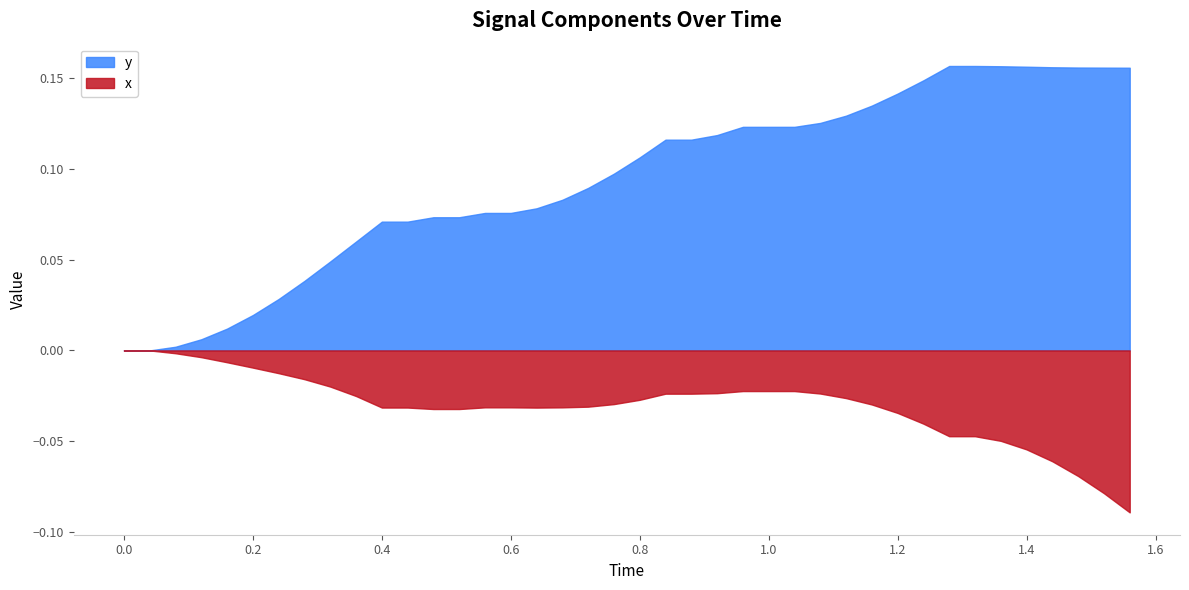

What is the sum of the y values at 29 and 18?

0.2